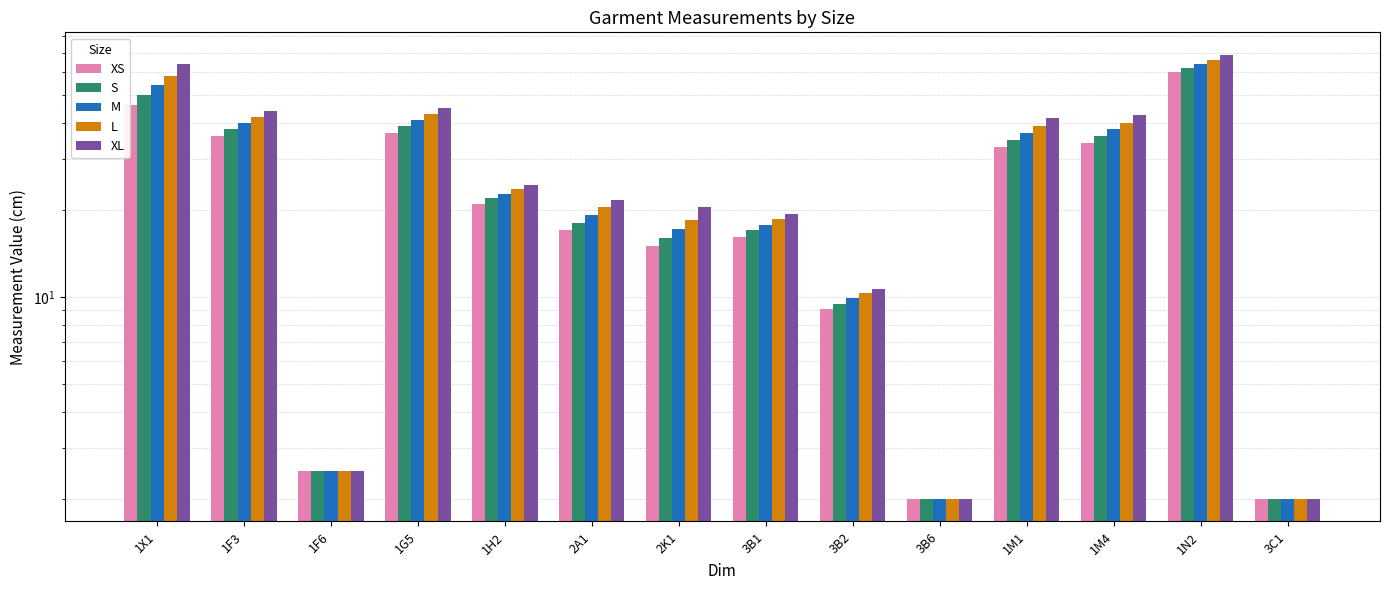

What is the sum of the XS values at 1F3 and 3C1?

38.0